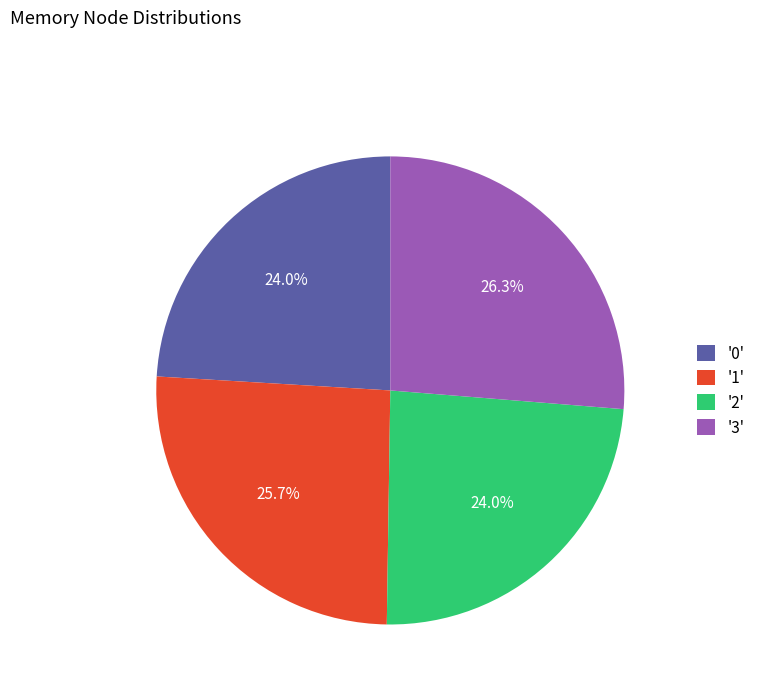

Which slice is the largest?

'3'